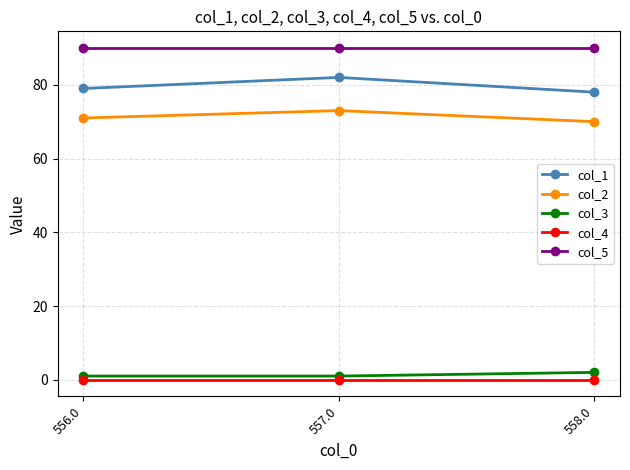

What is the sum of all col_5 values?

270